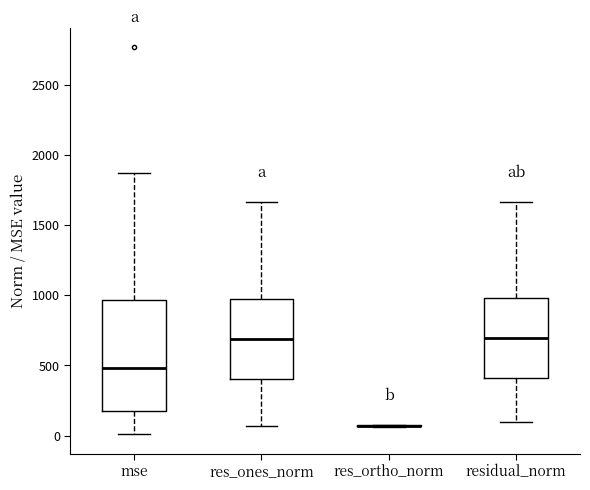

Reading left to right, read every box against the y-axis: the position of its median line, the range the box covers, and the ends of its whiskers. The values are not printed on the chart, so give them approximately, as read against the axis.

mse: median 500, box 150 to 950, whiskers 0 to 1850
res_ones_norm: median 700, box 400 to 950, whiskers 50 to 1650
res_ortho_norm: box collapsed to a line at 50, whiskers 50 to 100
residual_norm: median 700, box 400 to 1000, whiskers 100 to 1650